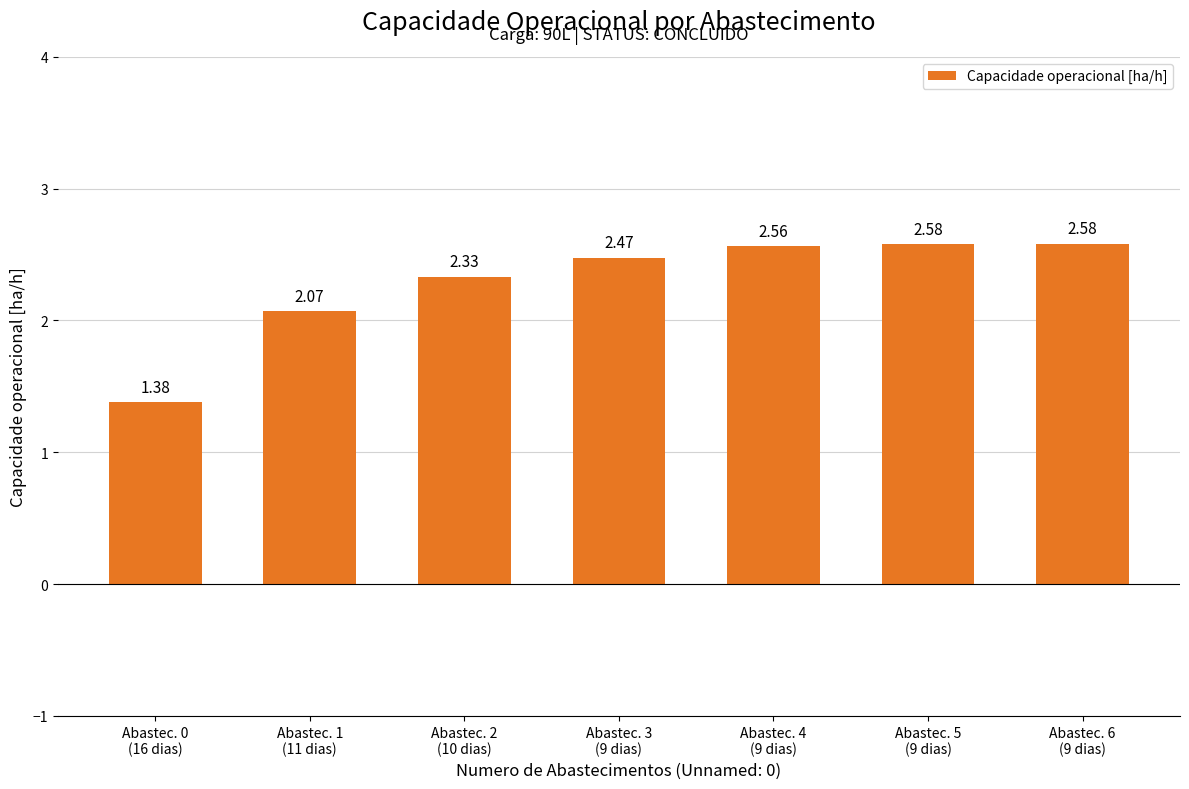

Does the chart contain stacked bars?

No